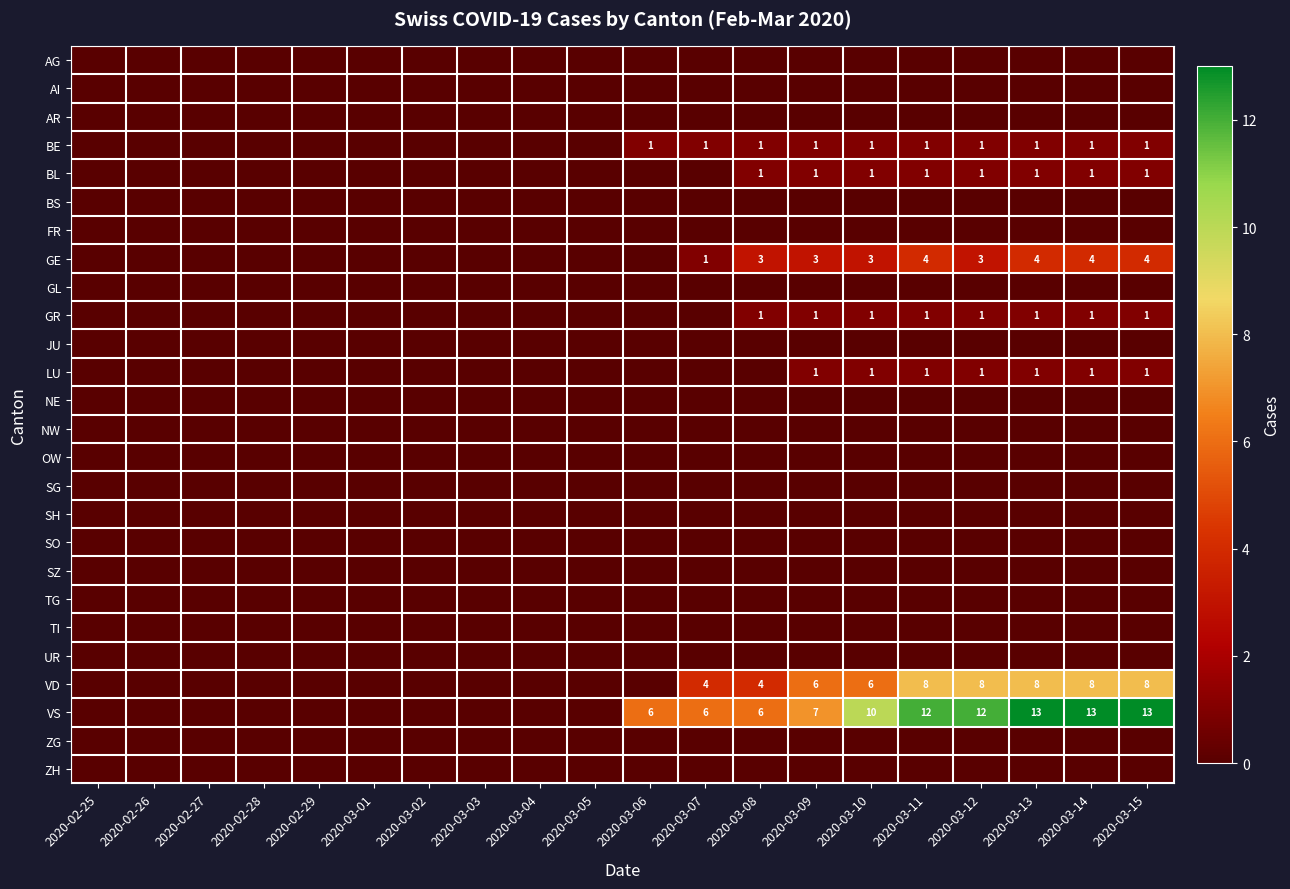

The value of GR at 2020-03-14 is 2. True or false?

False